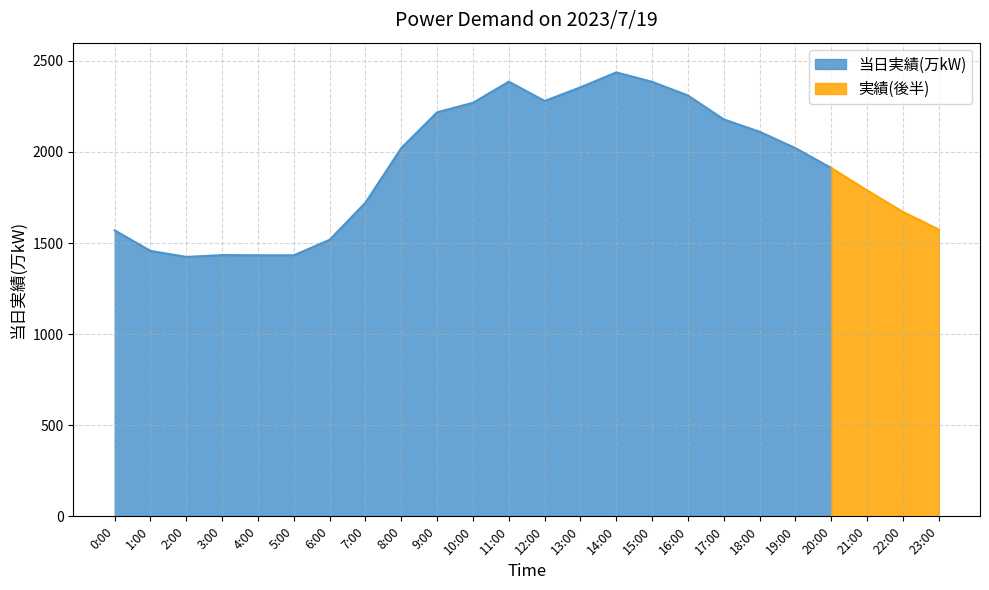

At which label does the data first exceed 2021?

8:00